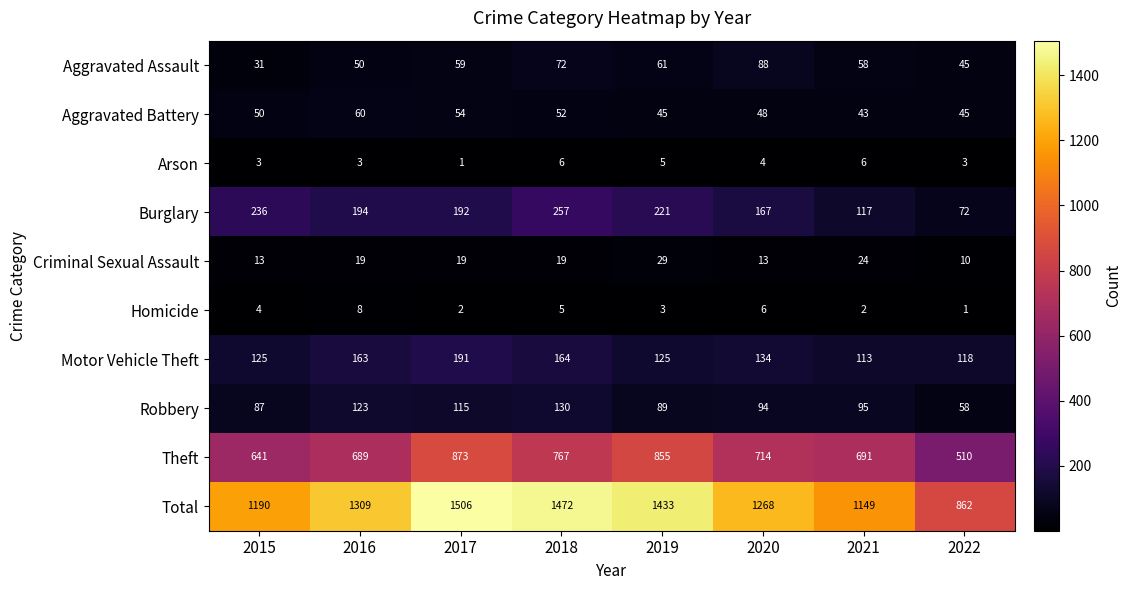

At which label does Arson first exceed 4?

2018